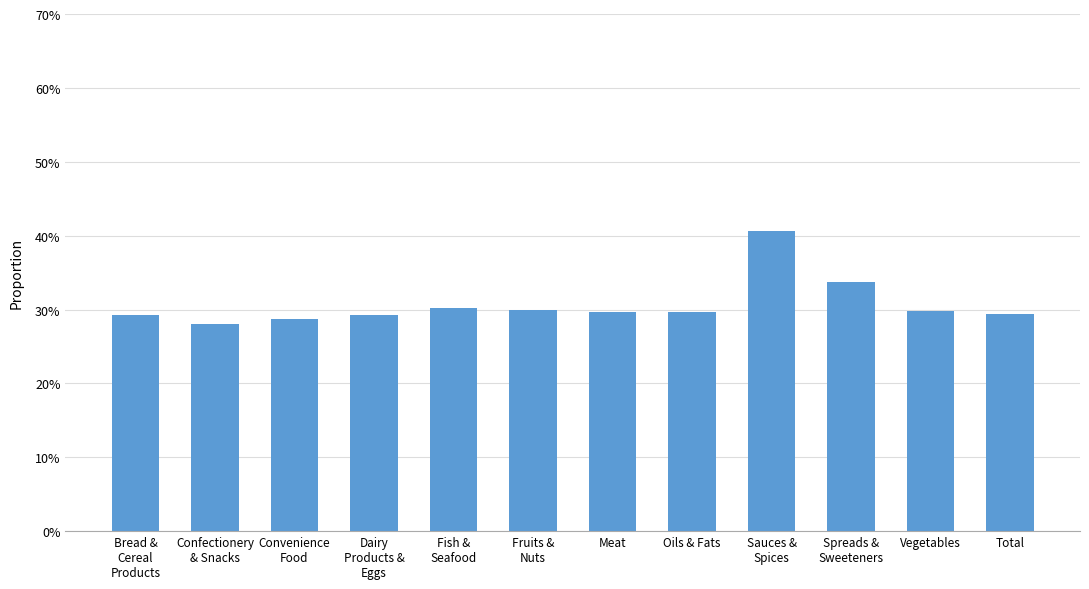

What is the difference between the second highest and second lowest values?

5.1